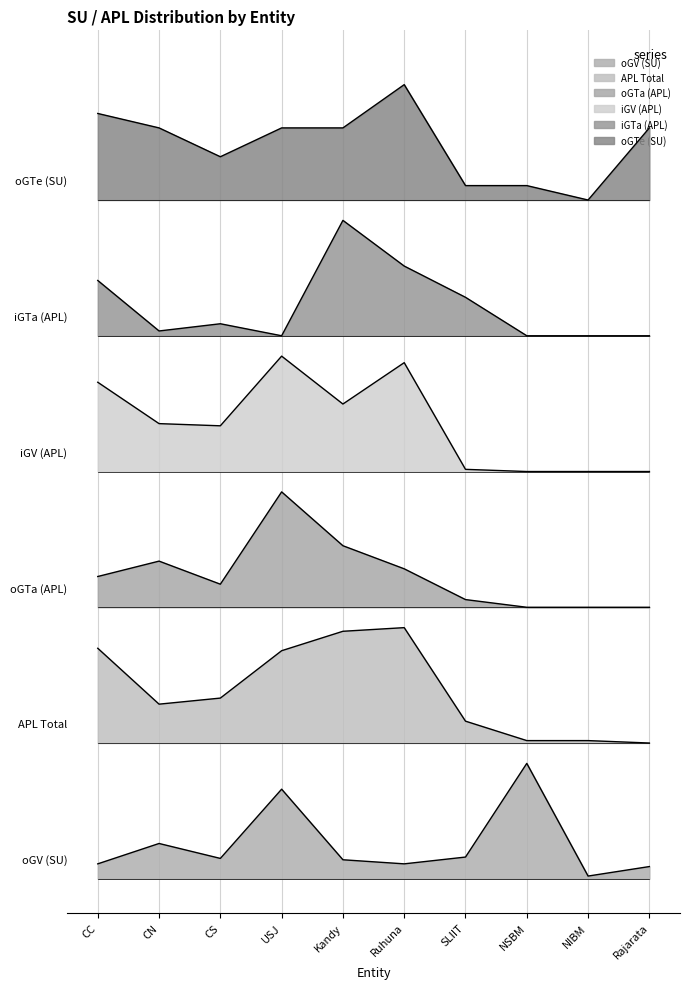

Between CS and NIBM, which series saw the biggest shift?

iGV (APL)